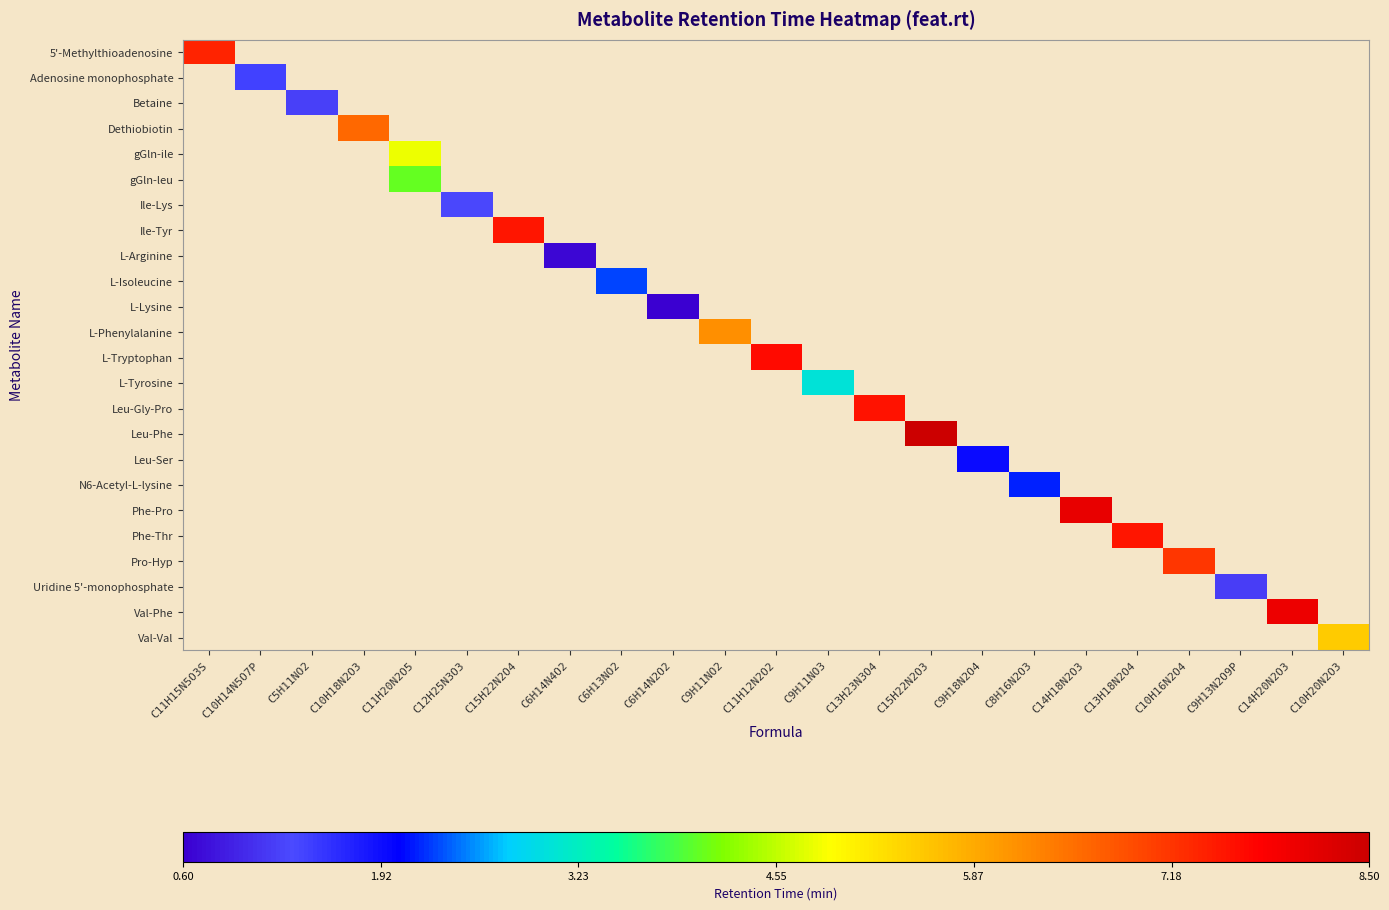

How many categories are shown in the chart?

23